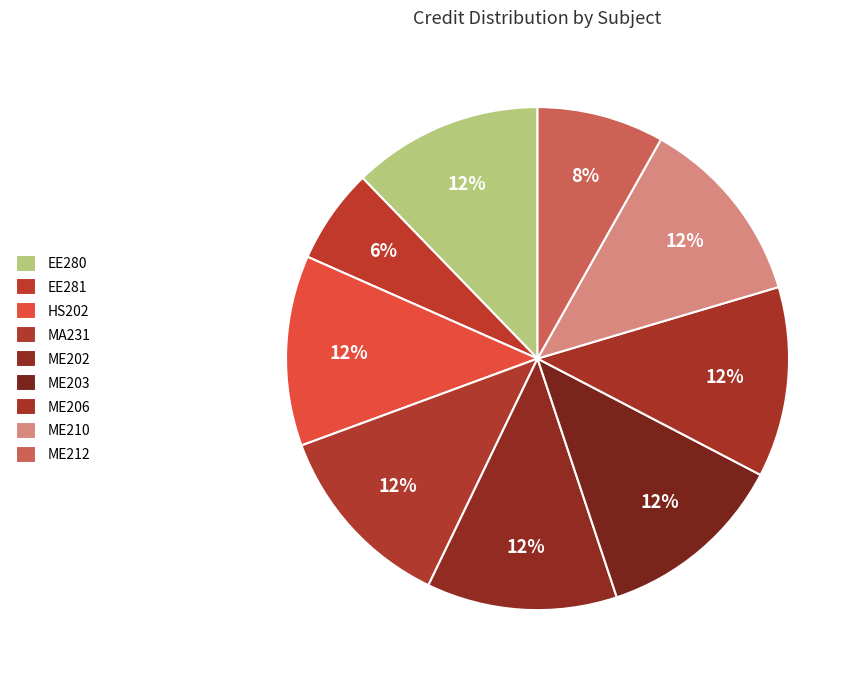

Is there any slice that represents more than half of the pie?

No